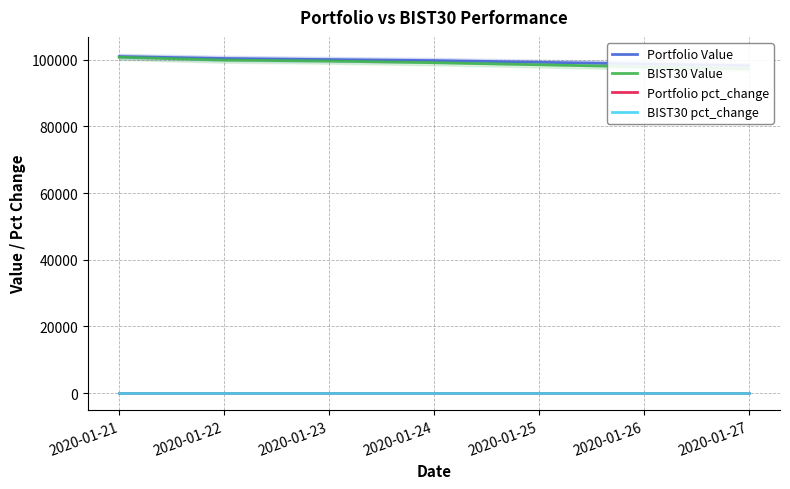

How many Portfolio pct_change values are between 0 and 1?

1